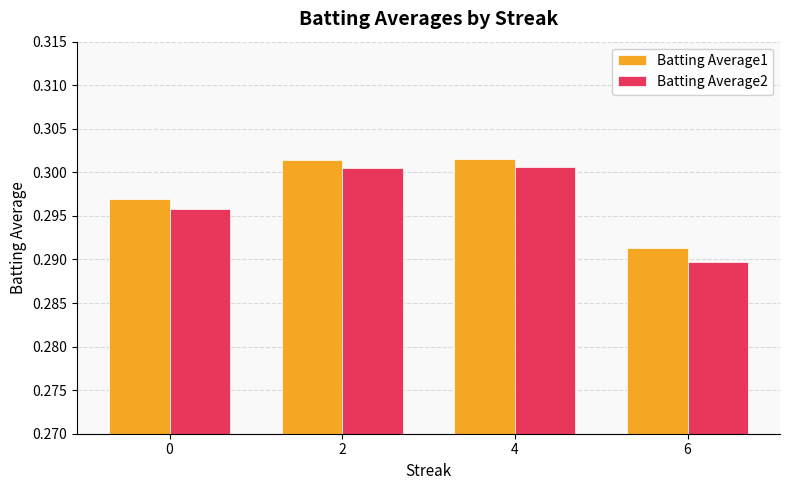

How many data points does each series have?

4